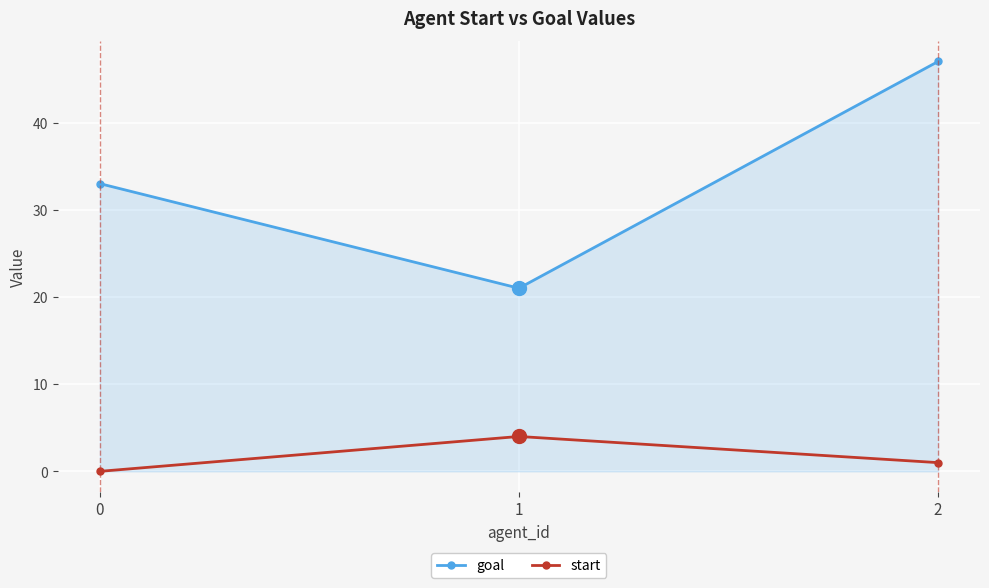

Which series changed the most between 0 and 2?

goal